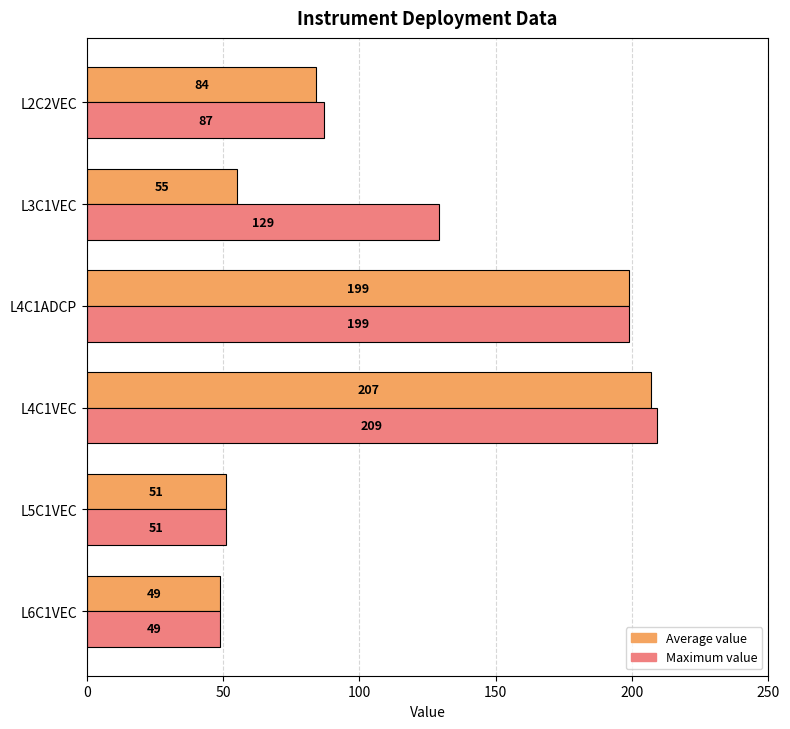

What is the average value of the Maximum value series?

121